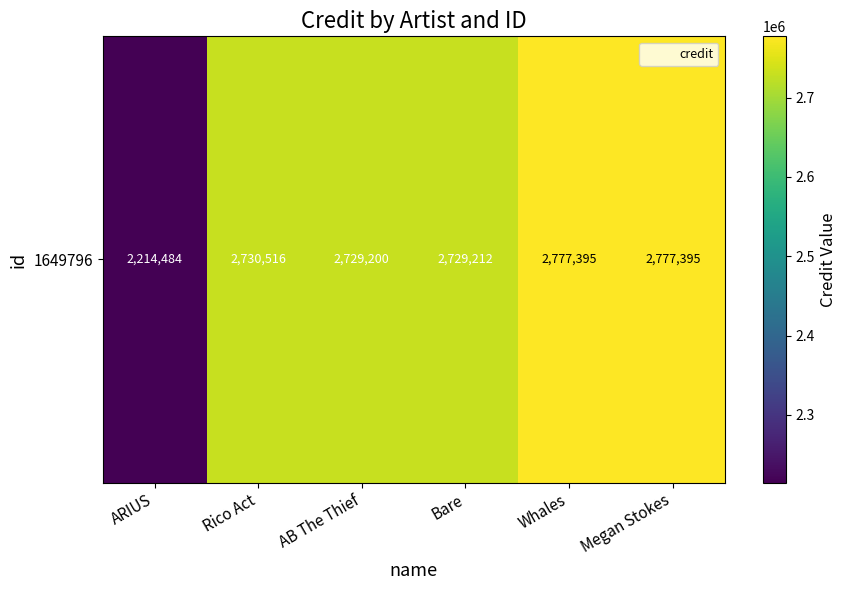

What is the average value?

2659700